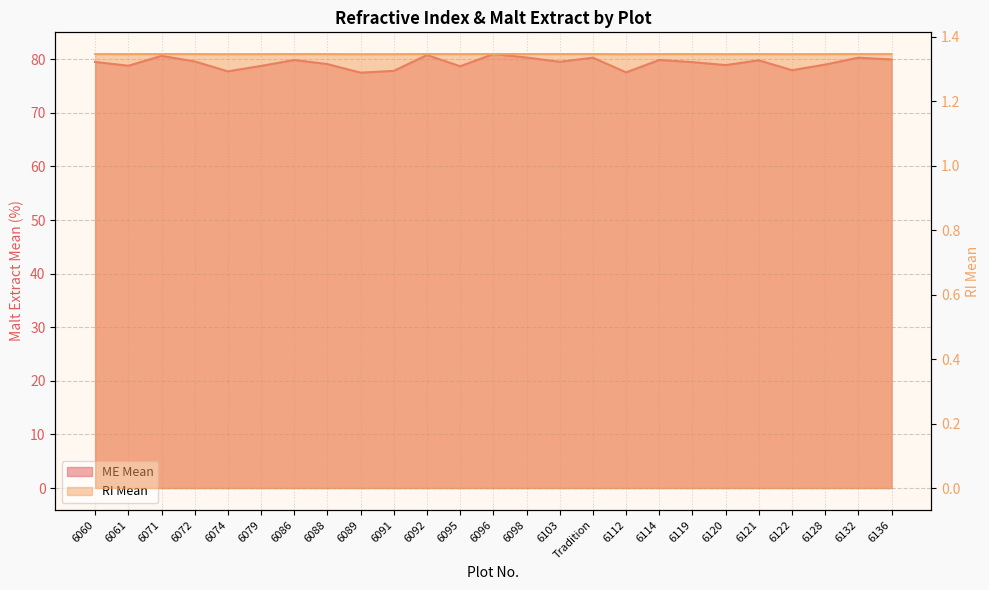

Rank the series by their maximum value, from lowest to highest.

RI Mean line, ME Mean line